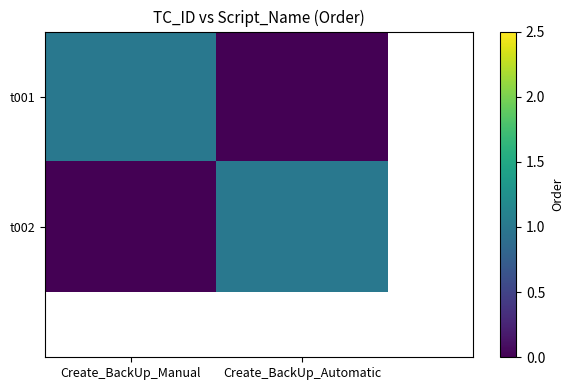

What is the sum of all t001 values?

1